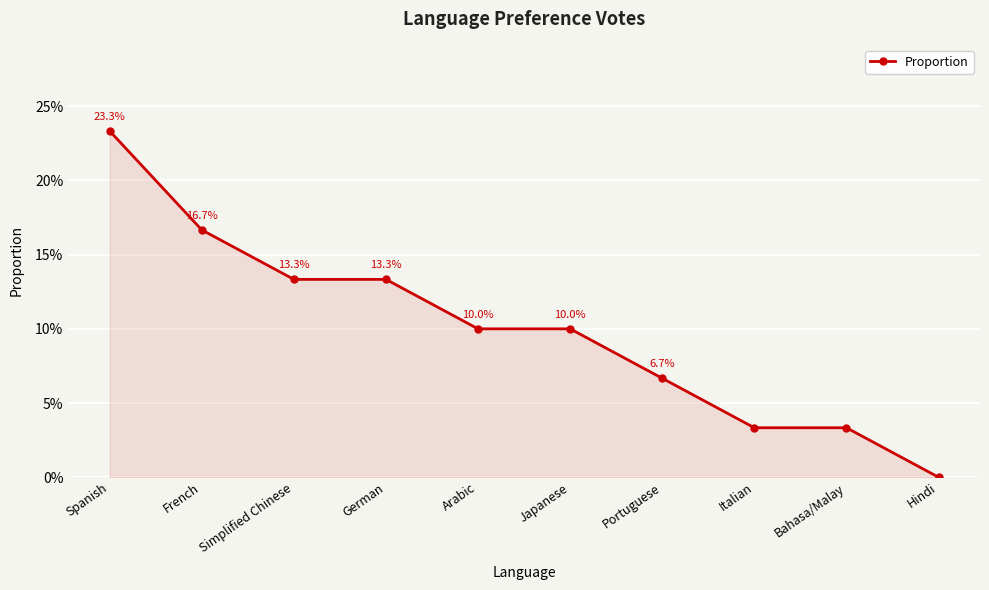

What is the sum of the values at German and Portuguese?

0.2